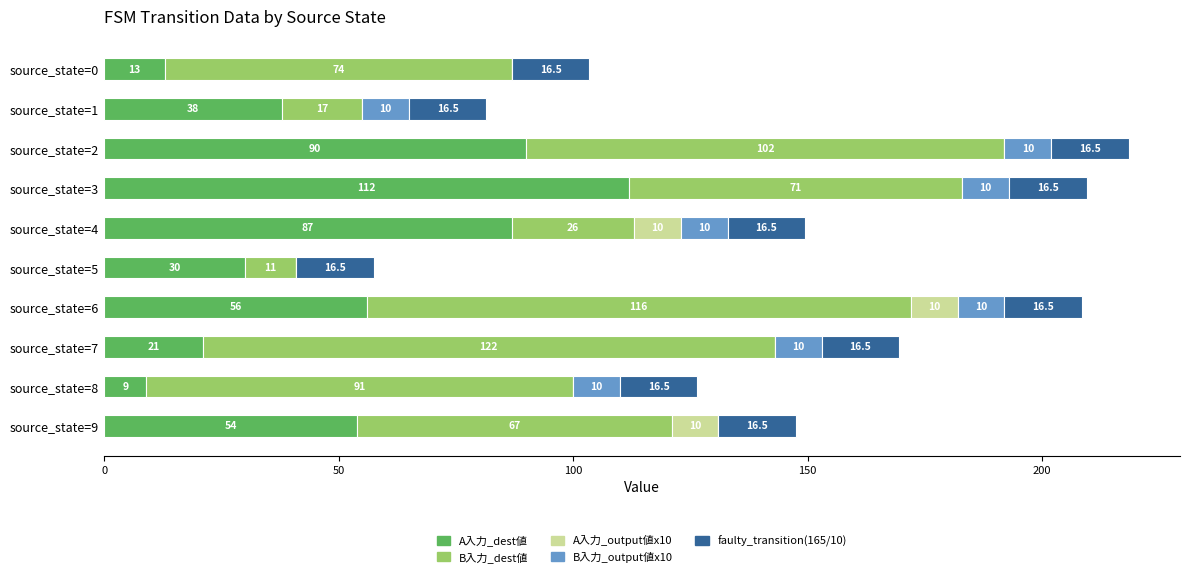

What are all the series names shown in the legend?

A入力_dest値, B入力_dest値, A入力_output値x10, B入力_output値x10, faulty_transition(165/10)